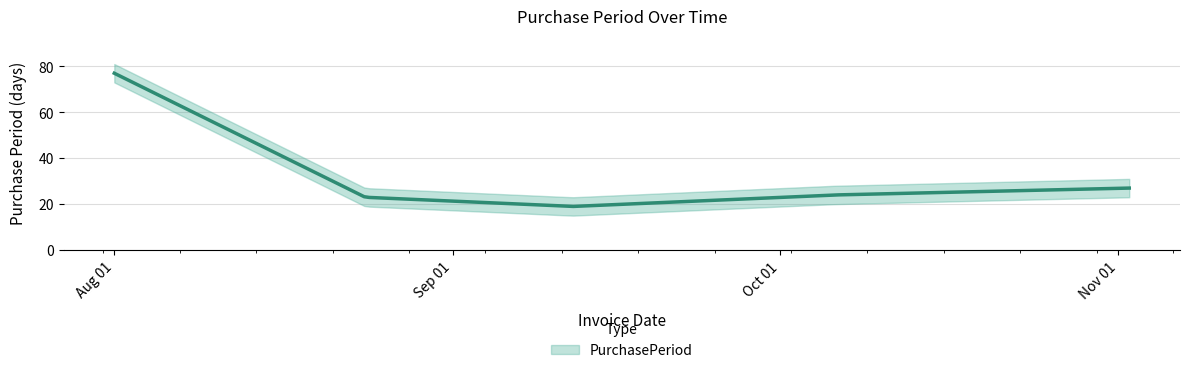

Read the value at 2017-08-01, to the nearest 5.

75